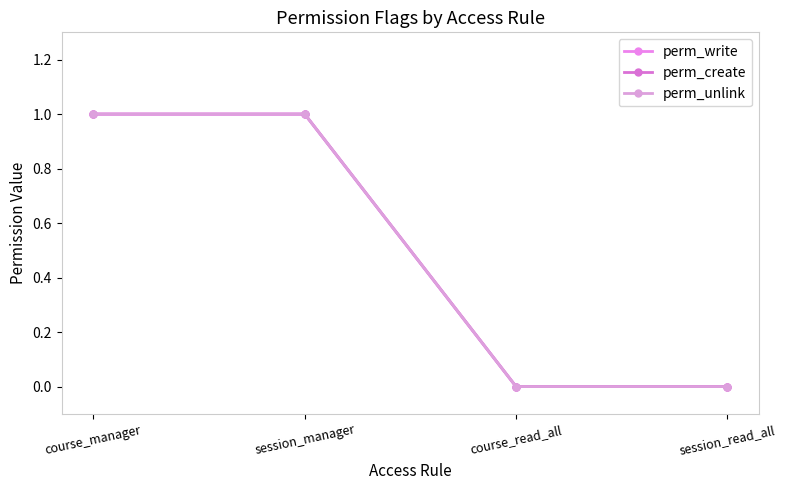

What are all the series names shown in the legend?

perm_write, perm_create, perm_unlink